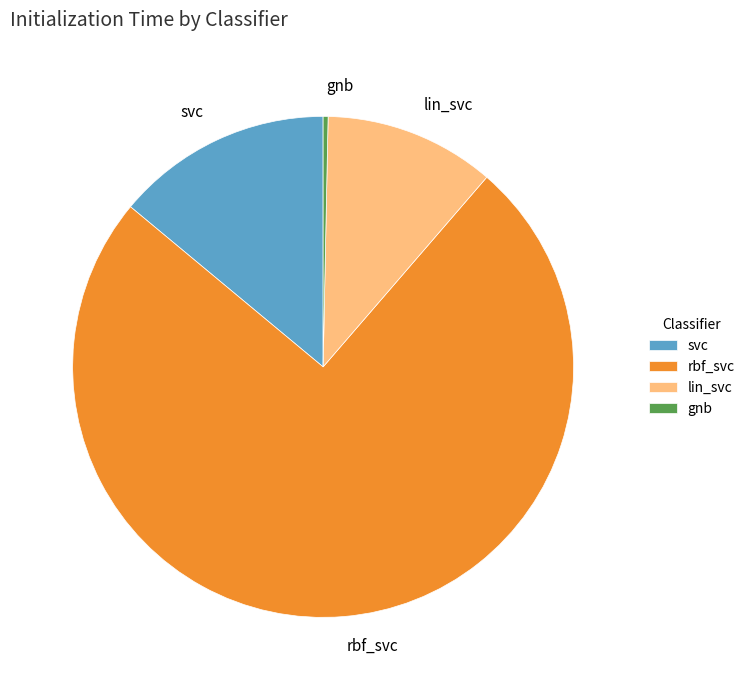

Do gnb and lin_svc together represent more than half of the pie?

No